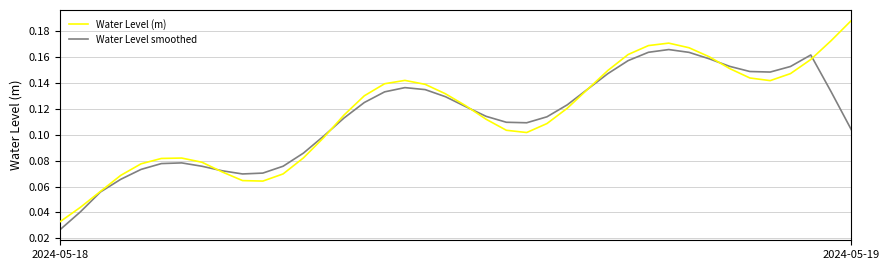

Rank the series by their maximum value, from highest to lowest.

Water Level (m), Water Level smoothed